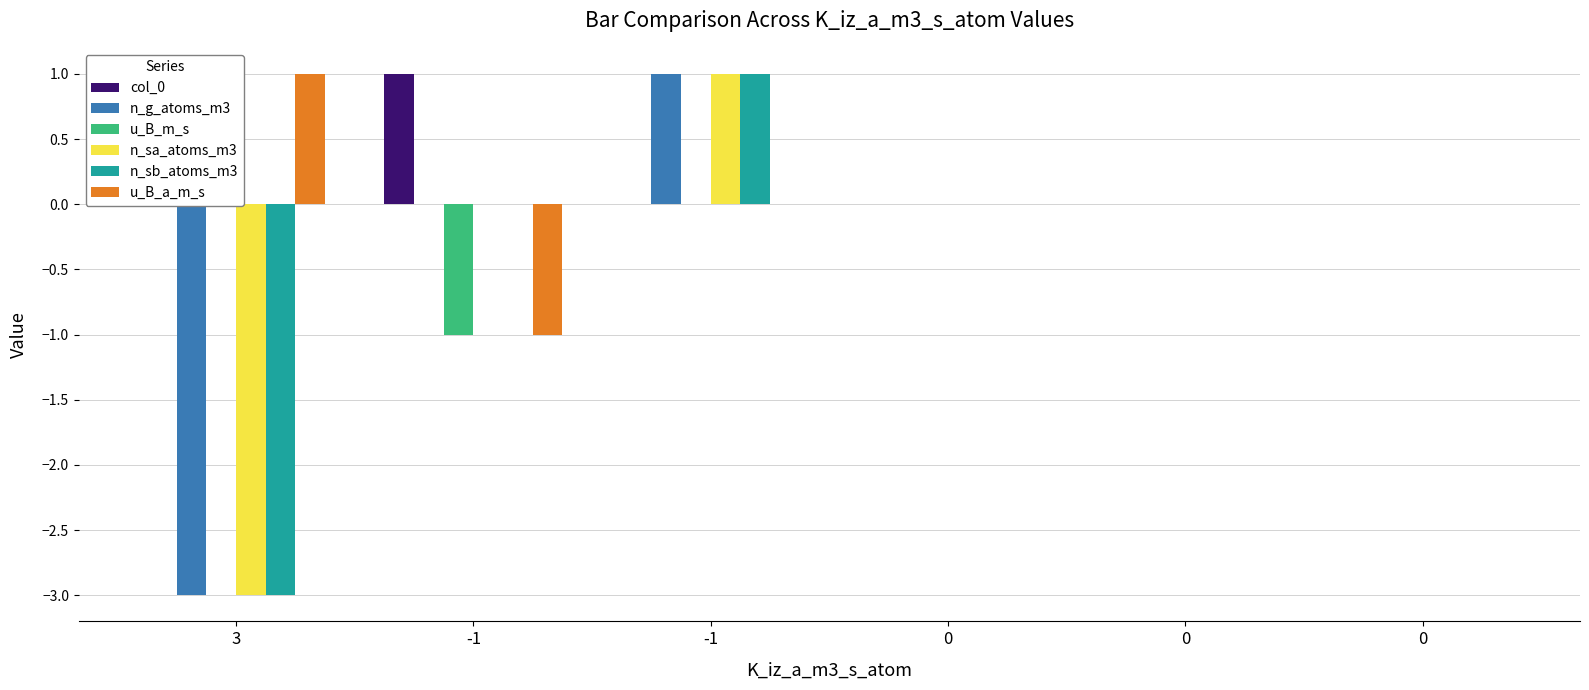

Rank the series by their maximum value, from lowest to highest.

col_0, n_g_atoms_m3, u_B_m_s, n_sa_atoms_m3, n_sb_atoms_m3, u_B_a_m_s